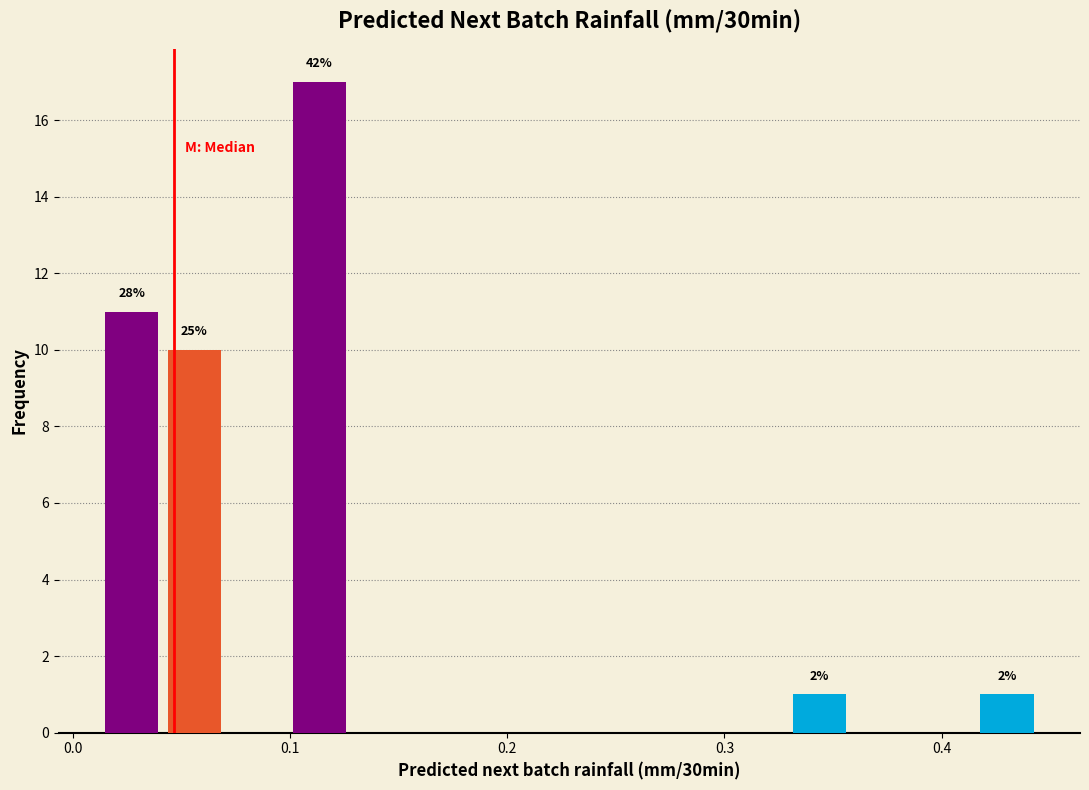

Around what value on the x-axis is the tallest bar? Give the approximate position of its centre, as read against the axis.

0.11